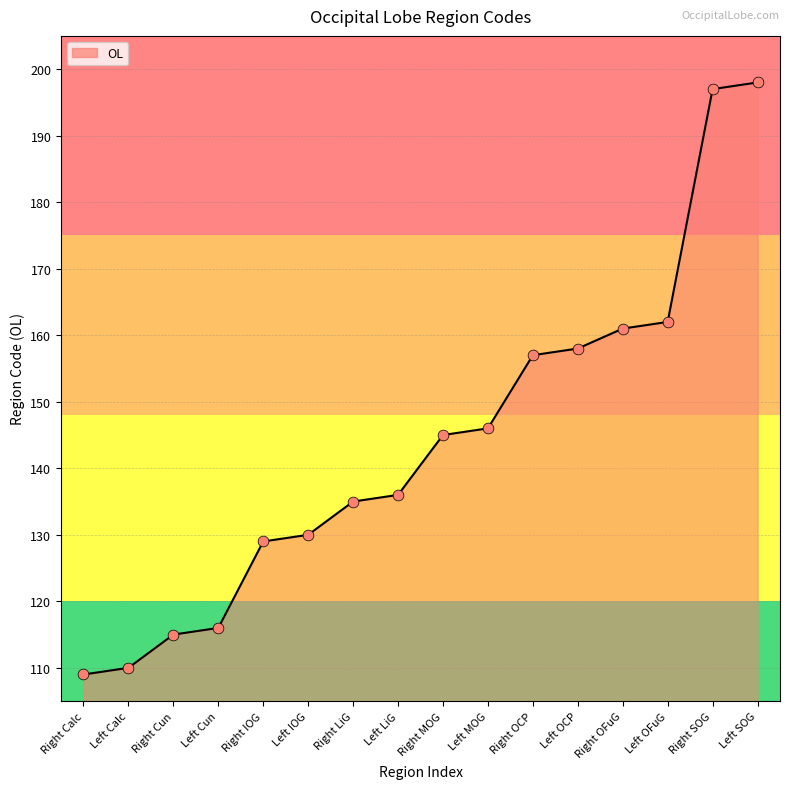

What is the change in value from Right LiG to Left MOG?

+11